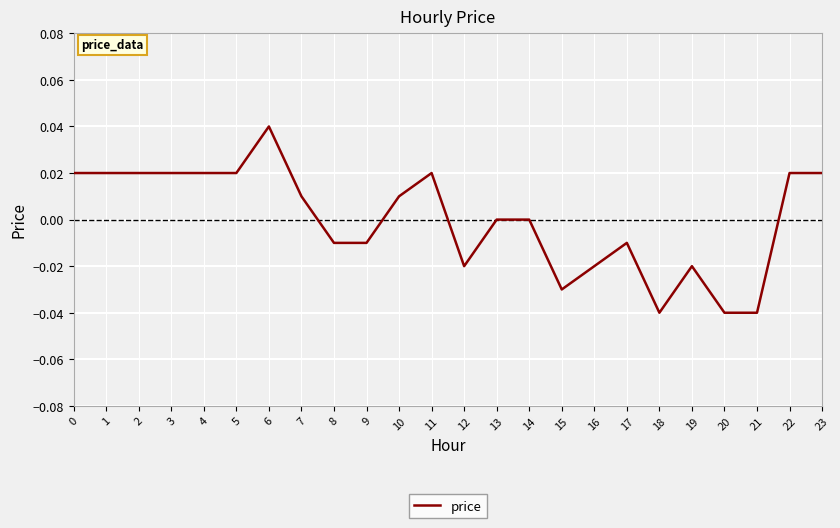

True or false: the data shows 0.0 at 5.

True